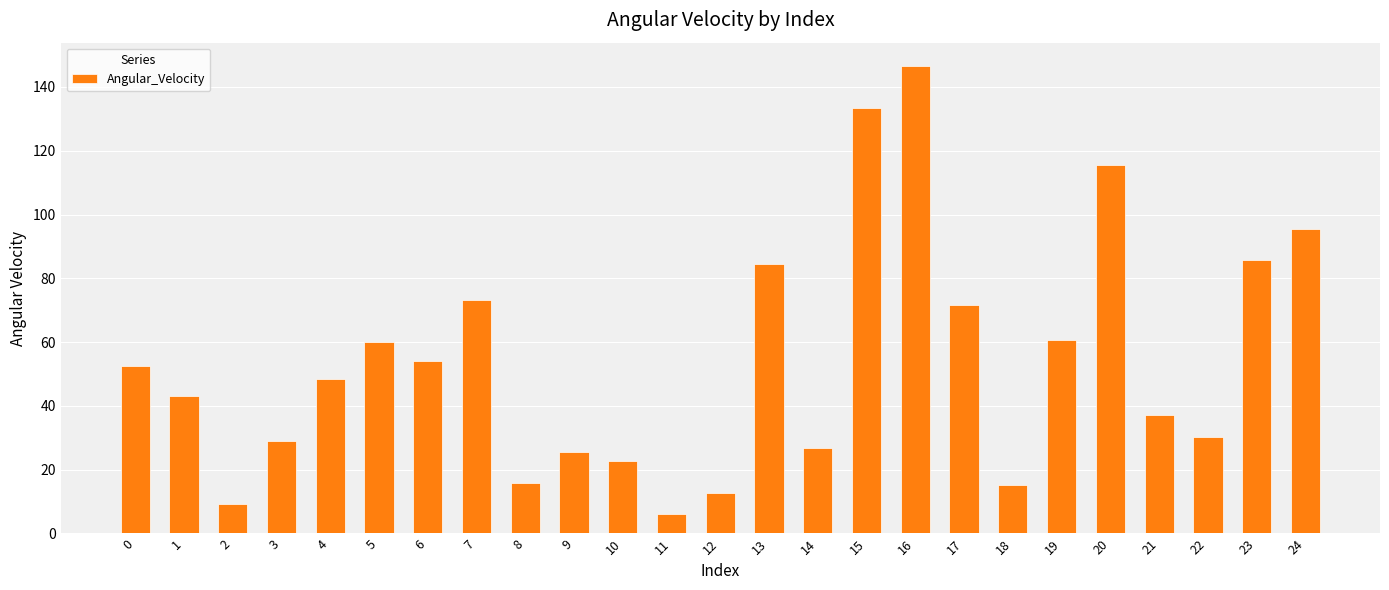

What is the sum of the values at 7 and 0?

125.7